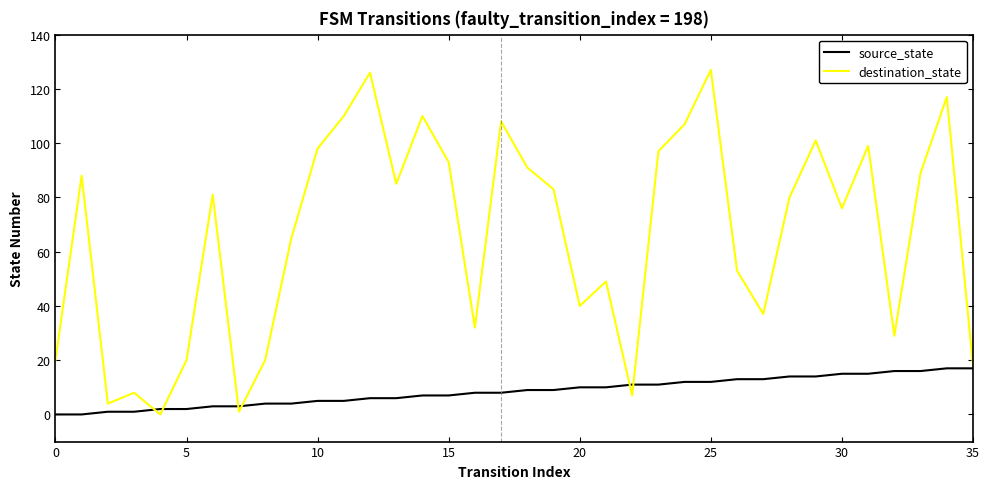

True or false: source_state and destination_state cross at least once.

True